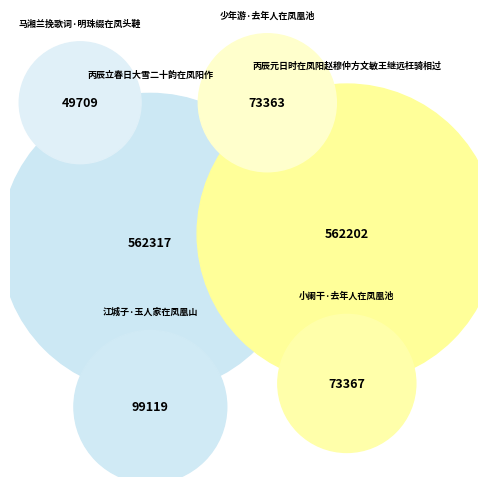

Is the sum of 江城子·玉人家在凤凰山 and 丙辰立春日大雪二十韵在凤阳作 greater than half?

No